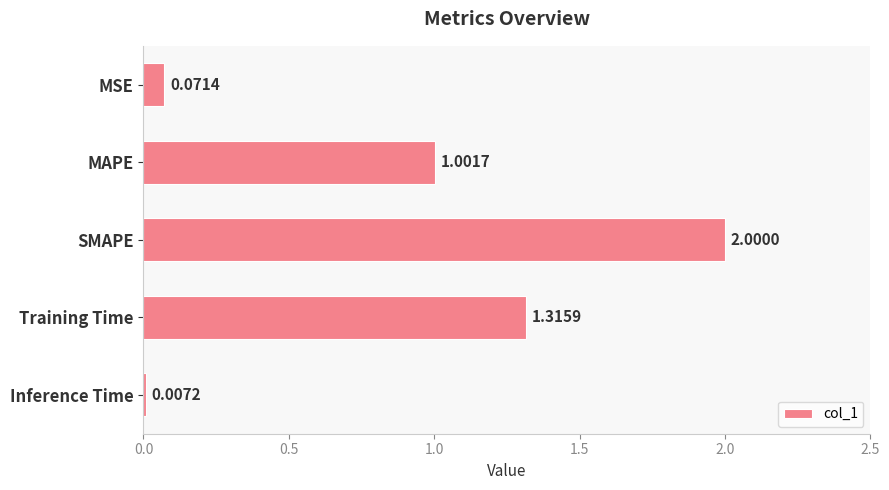

Between MAPE and Training Time, which is larger?

Training Time